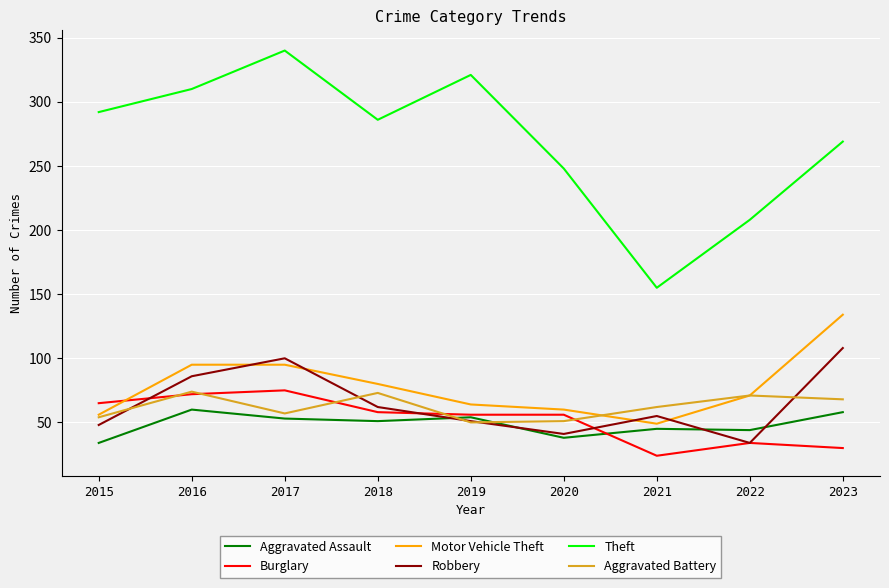

Count the number of categories in the chart.

9